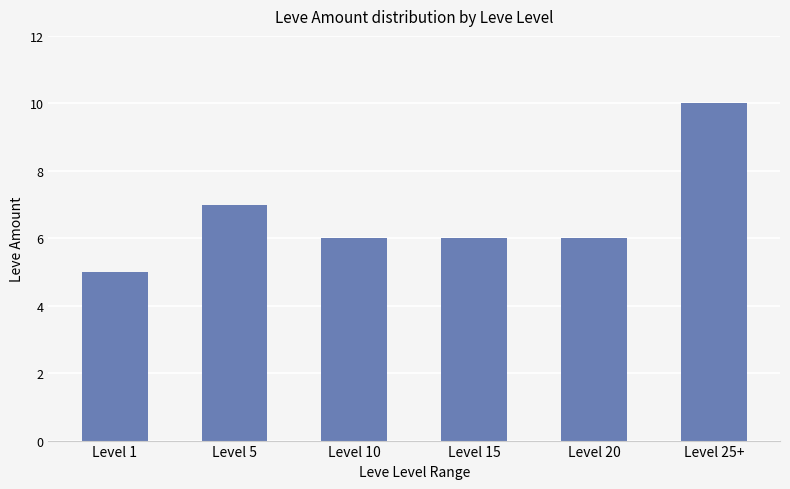

What value does the data have at Level 20?

6